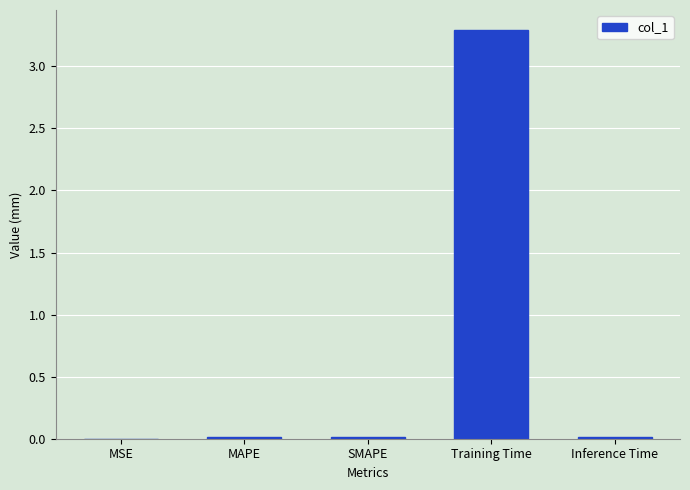

What is the greatest value displayed?

3.3